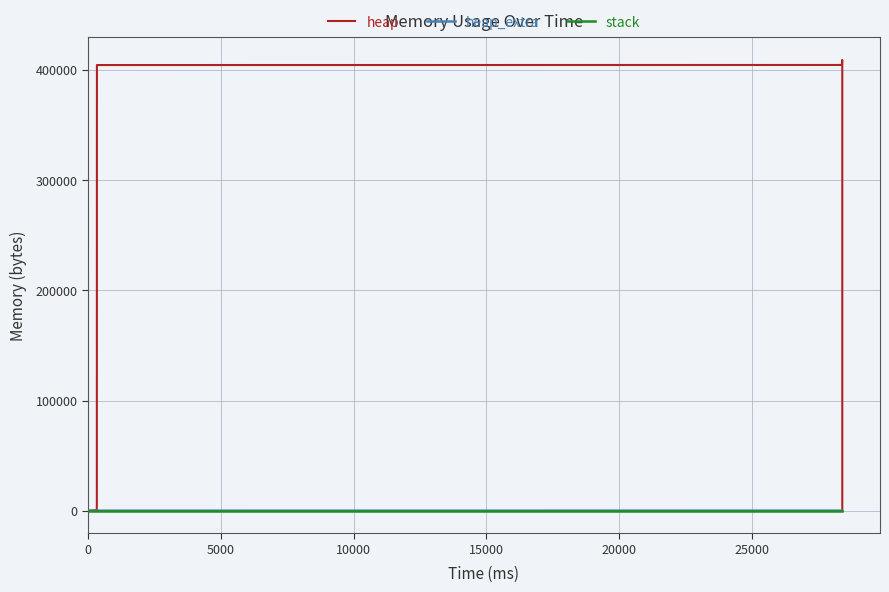

Which series has the widest spread of values?

heap